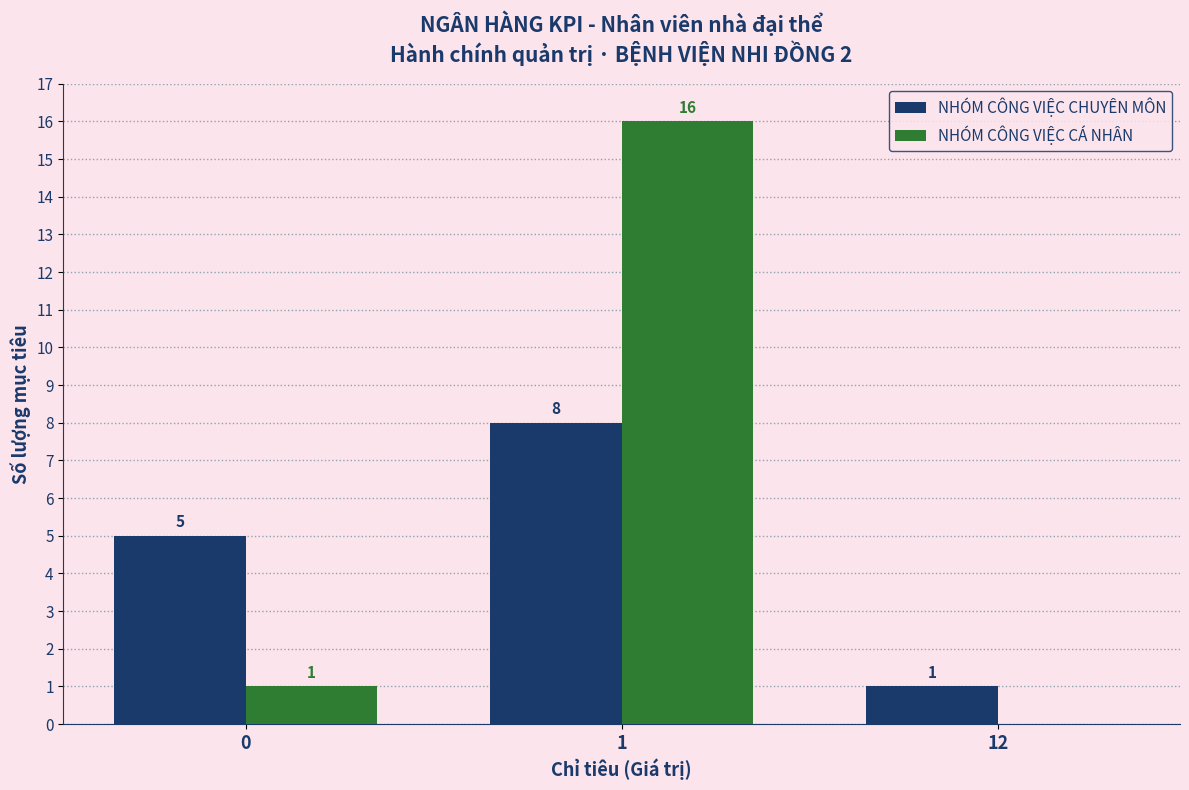

What is the sum of all NHÓM CÔNG VIỆC CHUYÊN MÔN values?

14